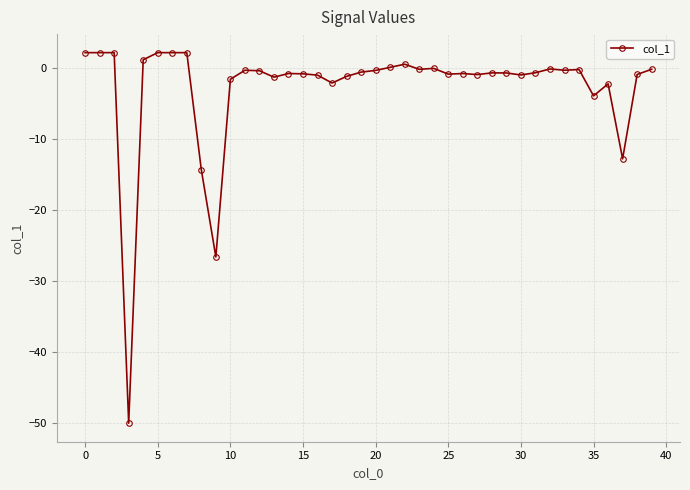

What is the average value?

-2.8